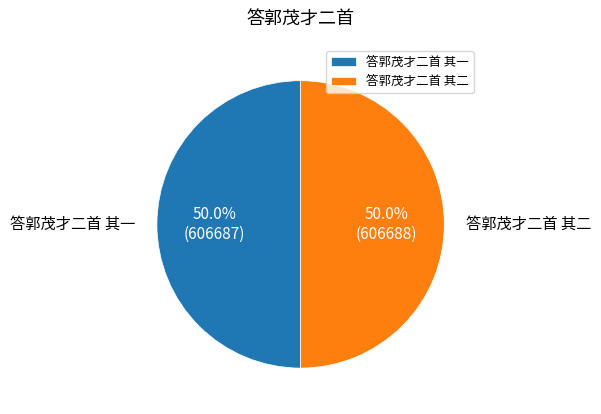

Is it true that 答郭茂才二首 其一 is 38% of the pie?

False